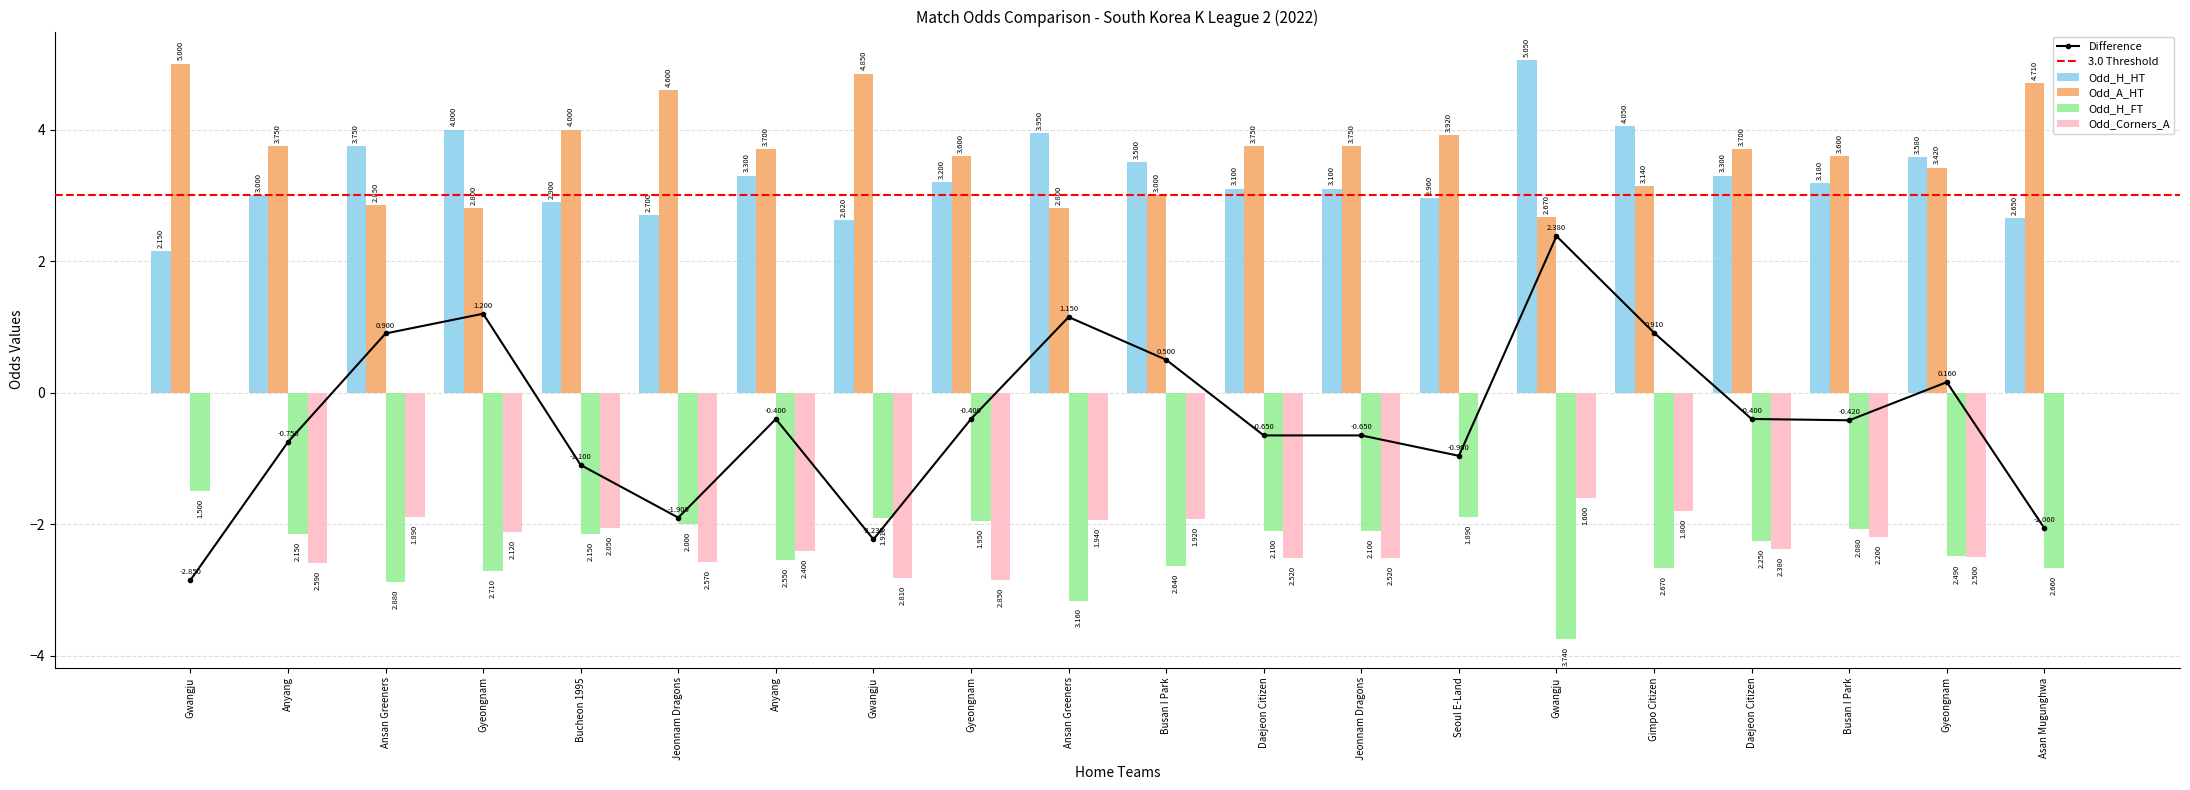

What is the label of the 1st bar from the left?

Gwangju